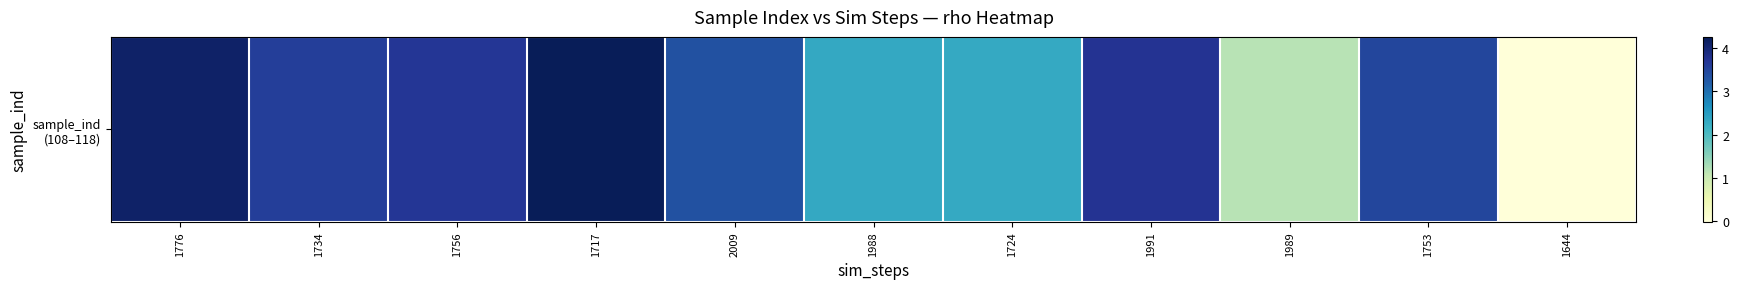

Approximately how many times larger is the value at 1989 compared to 1753?

0.3